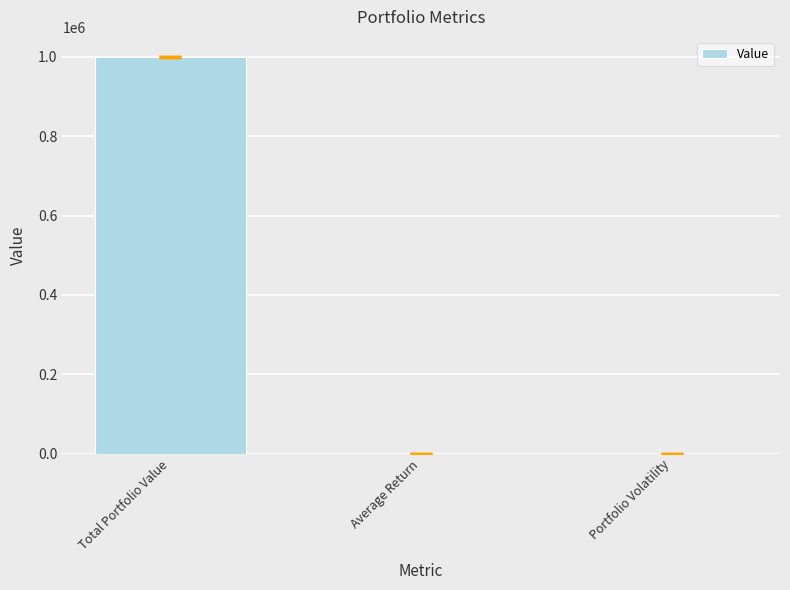

What is the maximum value shown in the chart?

1000000.0